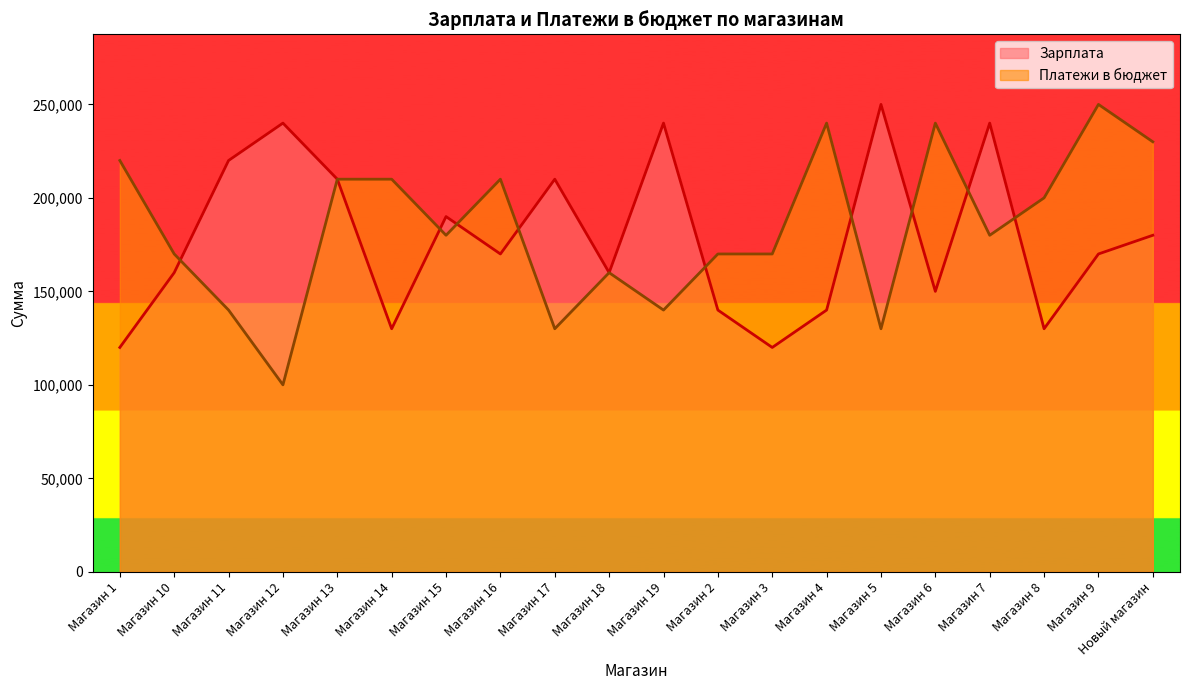

What is the total value across all series at Магазин 14?

340000